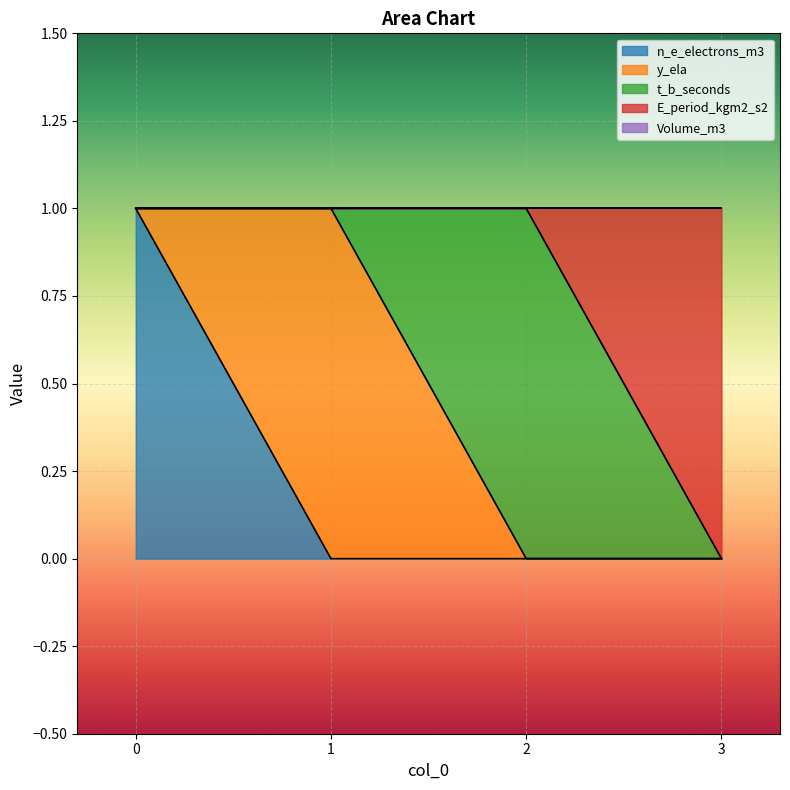

Between 2 and 3, which series saw the biggest shift?

t_b_seconds